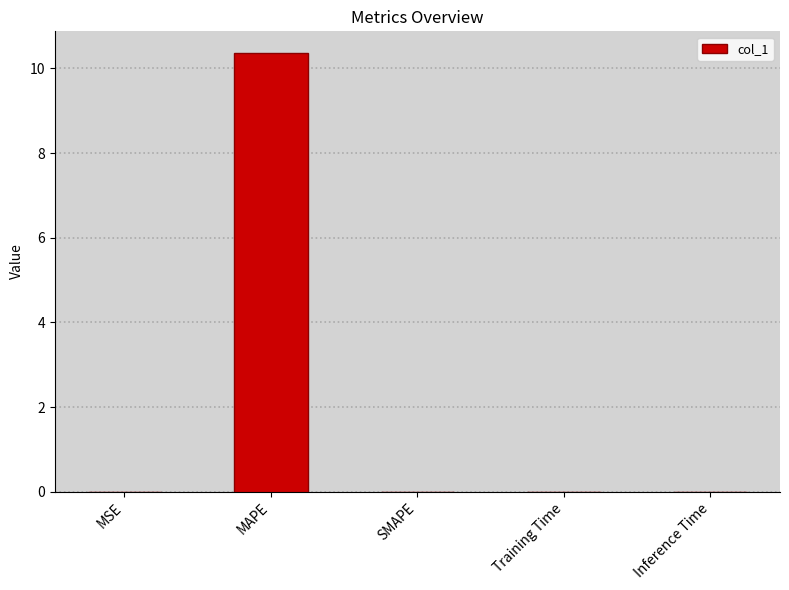

True or false: the data shows 0.0 at SMAPE.

True